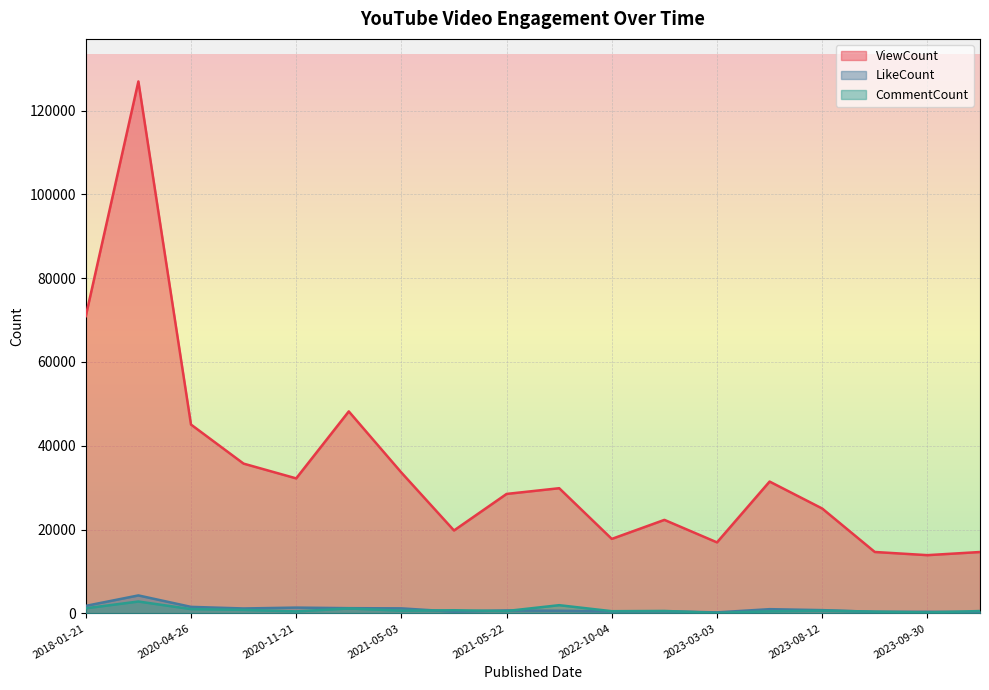

At which category does the chart reach its peak across all series?

2018-01-22